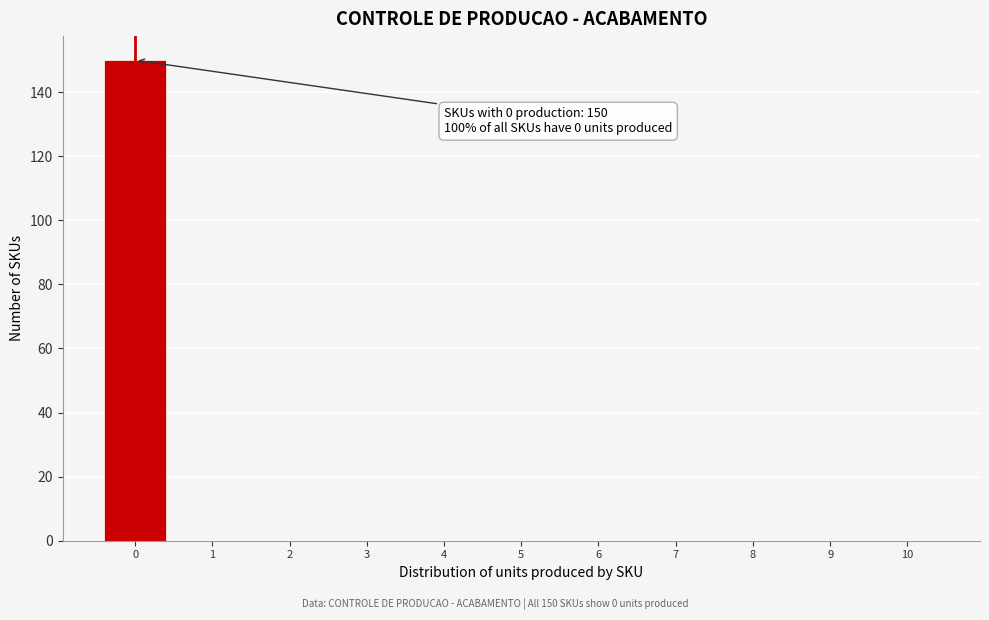

Reading left to right, extract all data points from this chart.

0=150	1=0	2=0	3=0	4=0	5=0	6=0	7=0	8=0	9=0	10=0